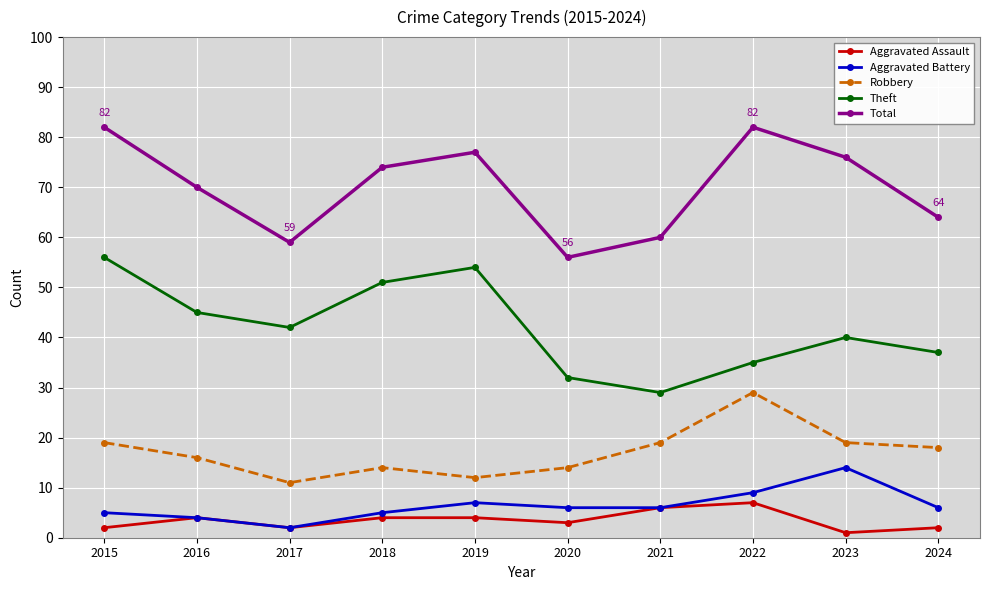

What is the difference between the highest and lowest values at 2024?

62